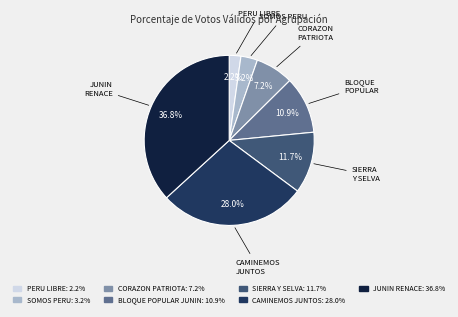

Count the number of slices in the pie.

7